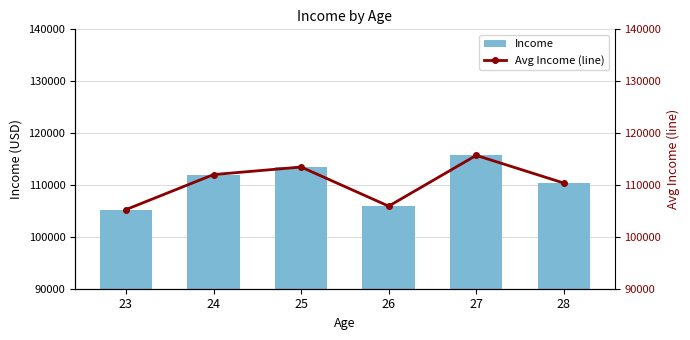

The value of Avg Income (line) at 24 is 111999. True or false?

True